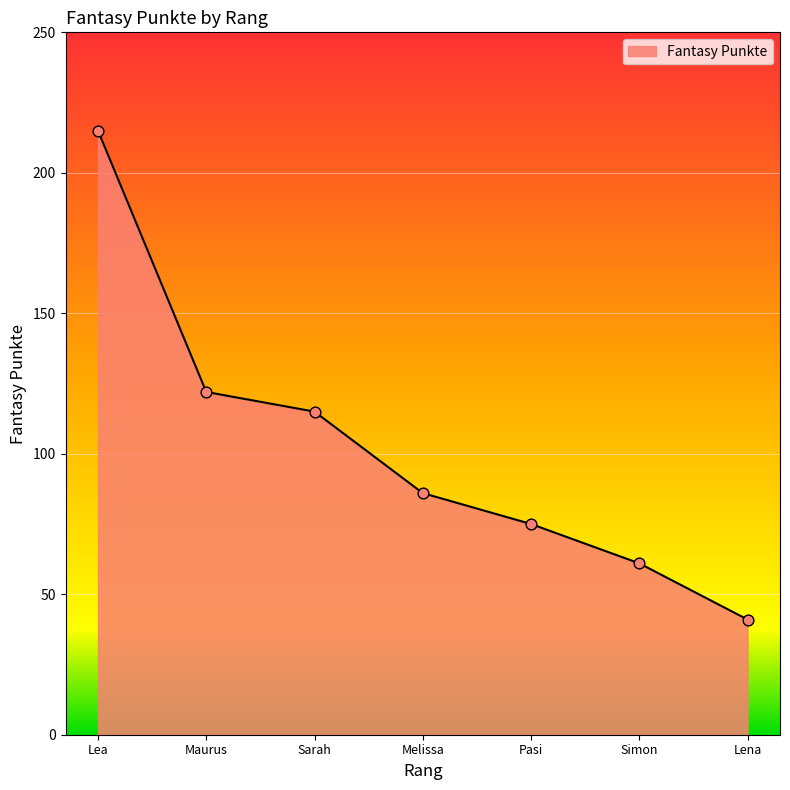

Which has a higher value, Simon or Maurus?

Maurus